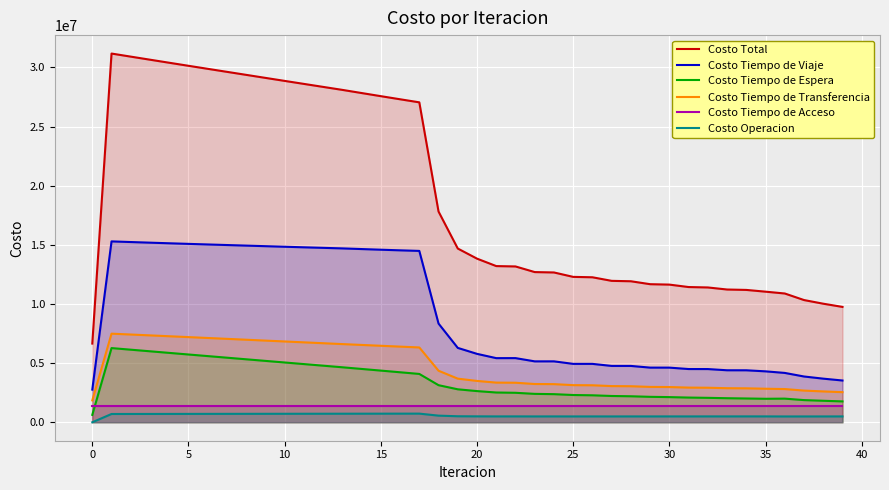

What is the maximum value for Costo Tiempo de Viaje?

15291896.1